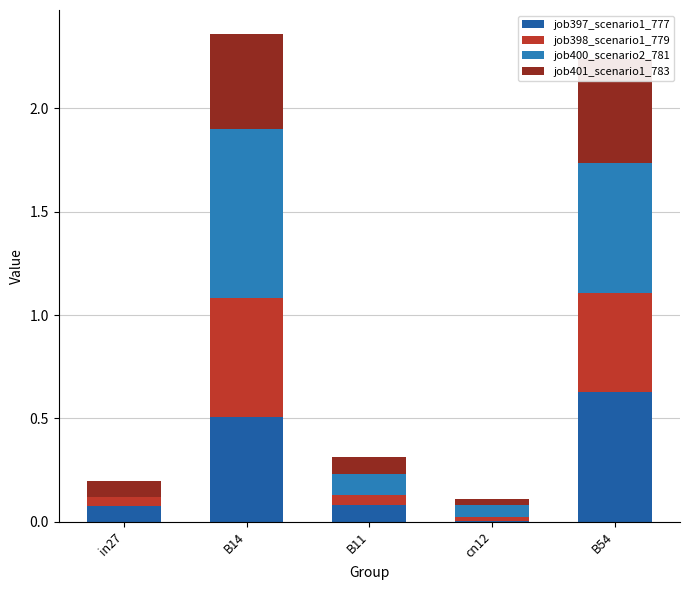

Reading right to left, list all the values displayed in this chart.

job397_scenario1_777: 0.6	0.0	0.1	0.5	0.1
job398_scenario1_779: 0.5	0.0	0.0	0.6	0.0
job400_scenario2_781: 0.6	0.1	0.1	0.8	0.0
job401_scenario1_783: 0.5	0.0	0.1	0.5	0.1